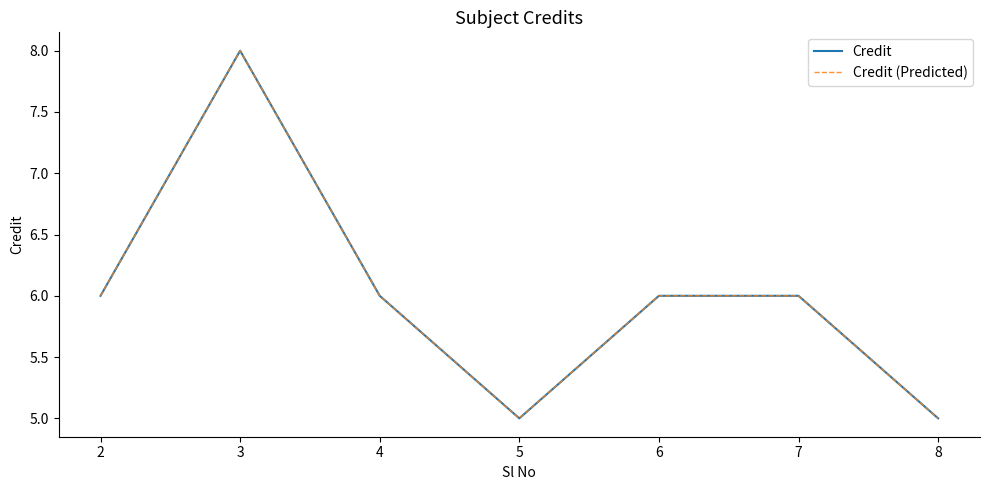

True or false: Credit and Credit (Predicted) cross at least once.

False